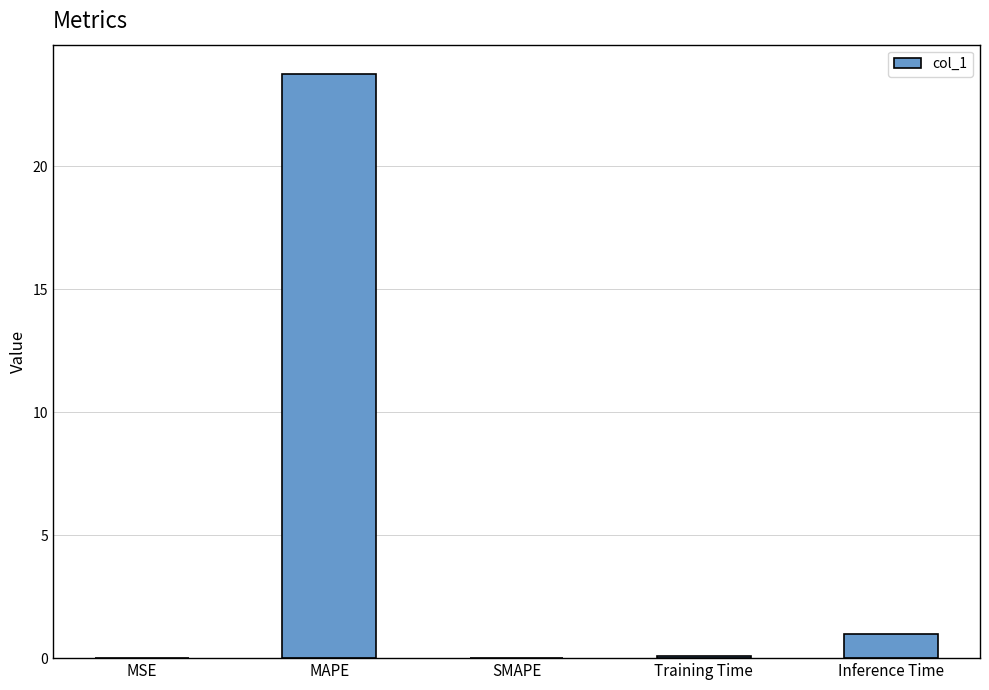

What is the sum of all values?

24.8